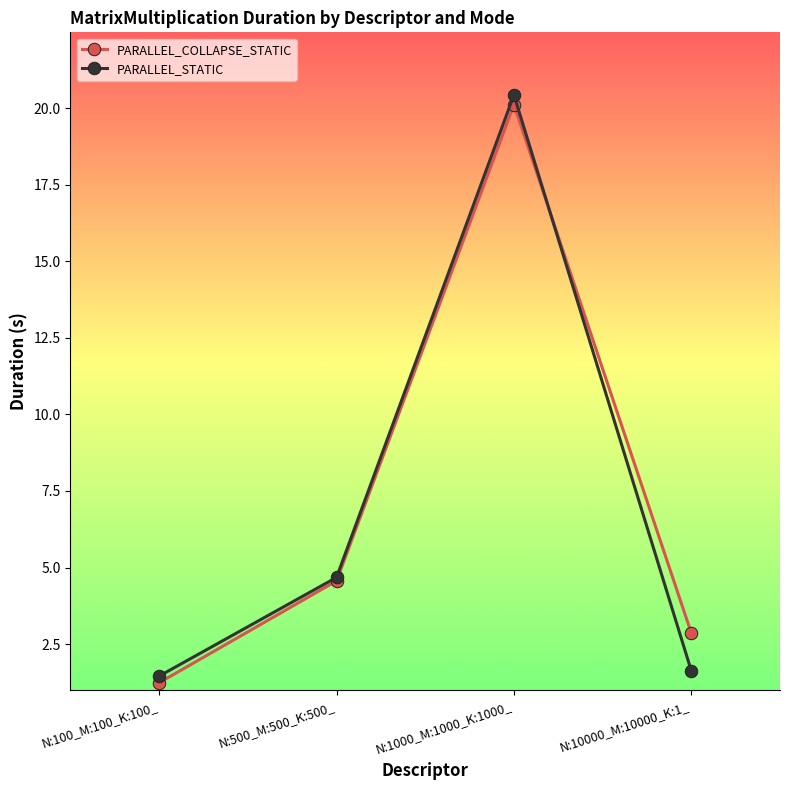

Where is the first local maximum for PARALLEL_COLLAPSE_STATIC?

N:1000_M:1000_K:1000_